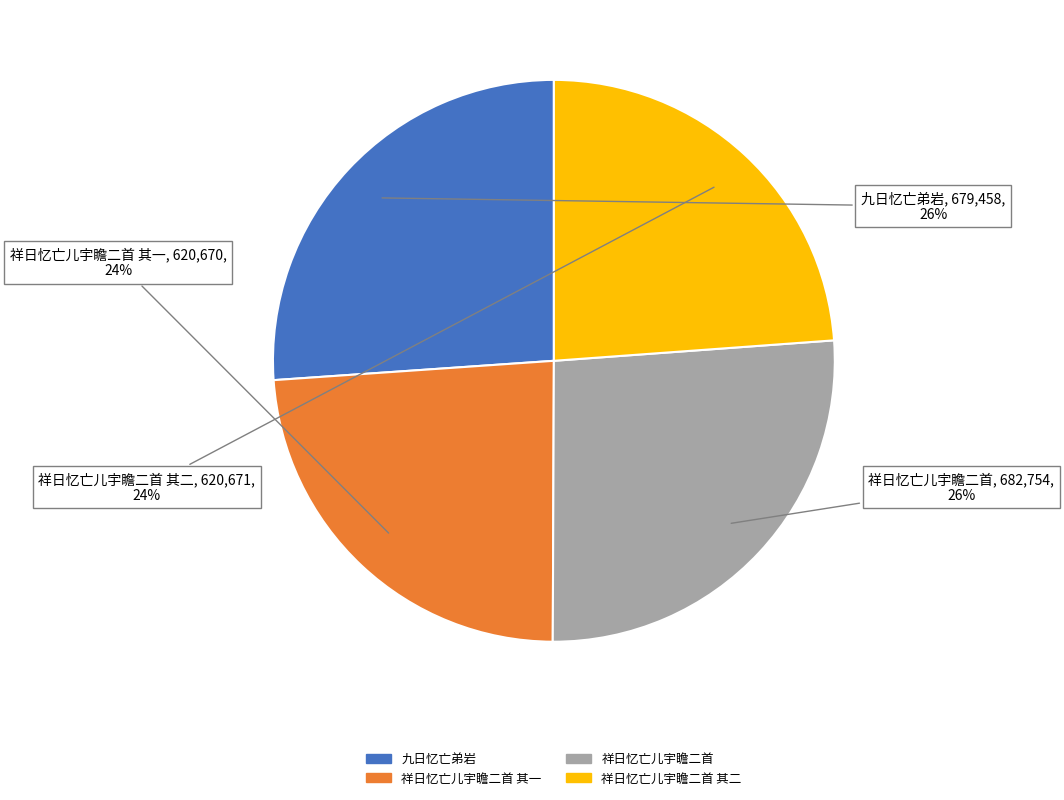

To the nearest percent, what is the combined percentage of 祥日忆亡儿宇瞻二首 其二 and 祥日忆亡儿宇瞻二首 其一?

48%